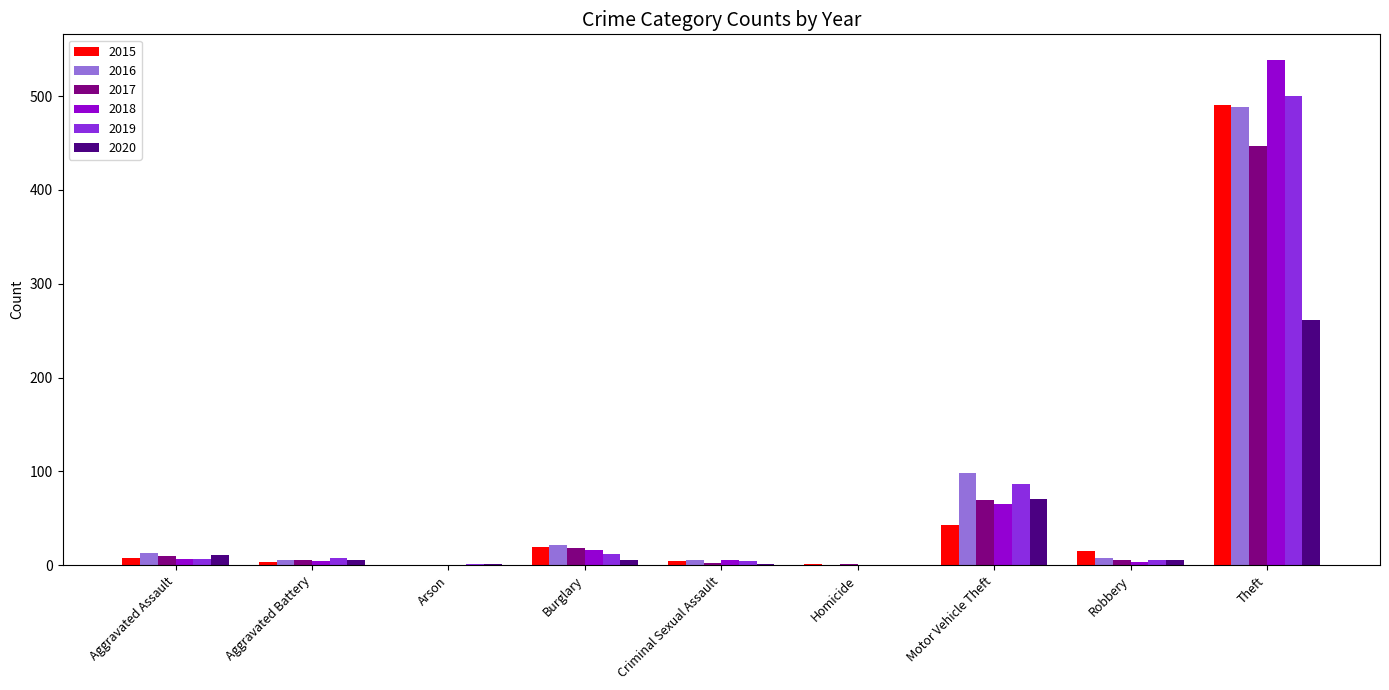

Which series has the largest range (max minus min)?

2018